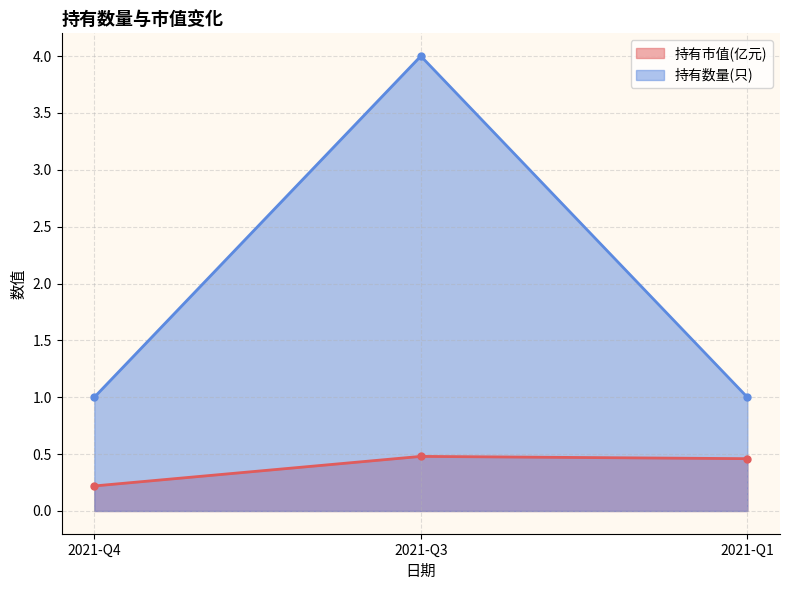

The value of 持有市值(亿元) at 2021-Q4 is 0.3. True or false?

False